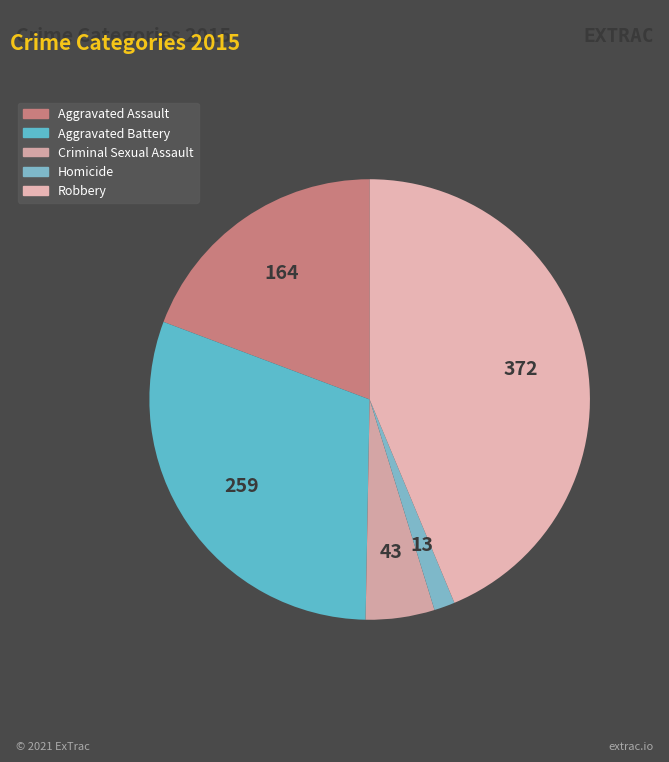

Rank the categories by value from lowest to highest.

Homicide, Criminal Sexual Assault, Aggravated Assault, Aggravated Battery, Robbery